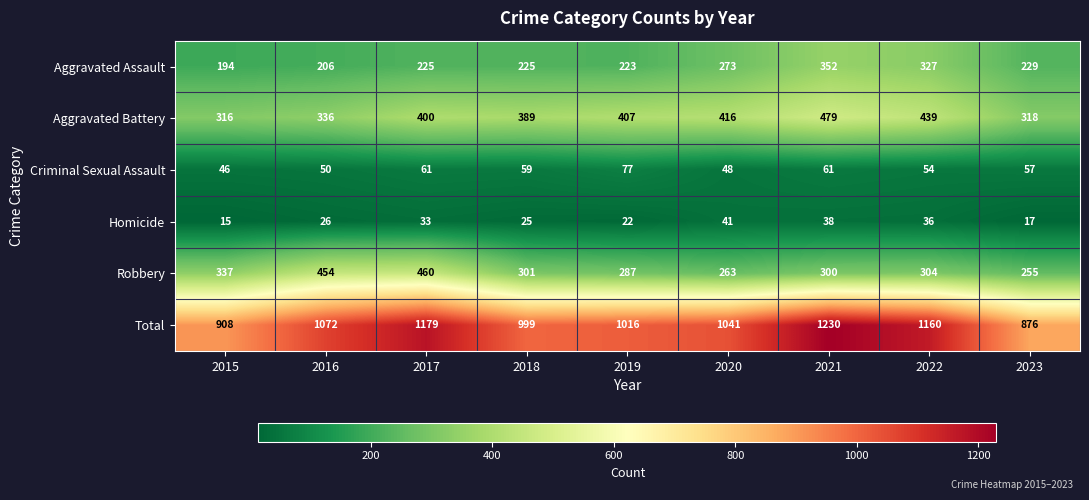

Between 2020 and 2023, which series saw the biggest shift?

Total